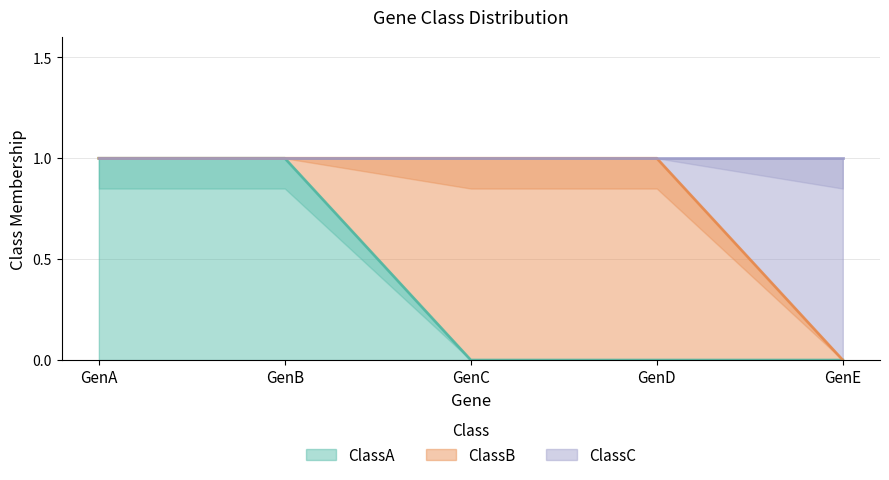

Is the value of ClassC at GenE greater than the value of ClassA at GenB?

No